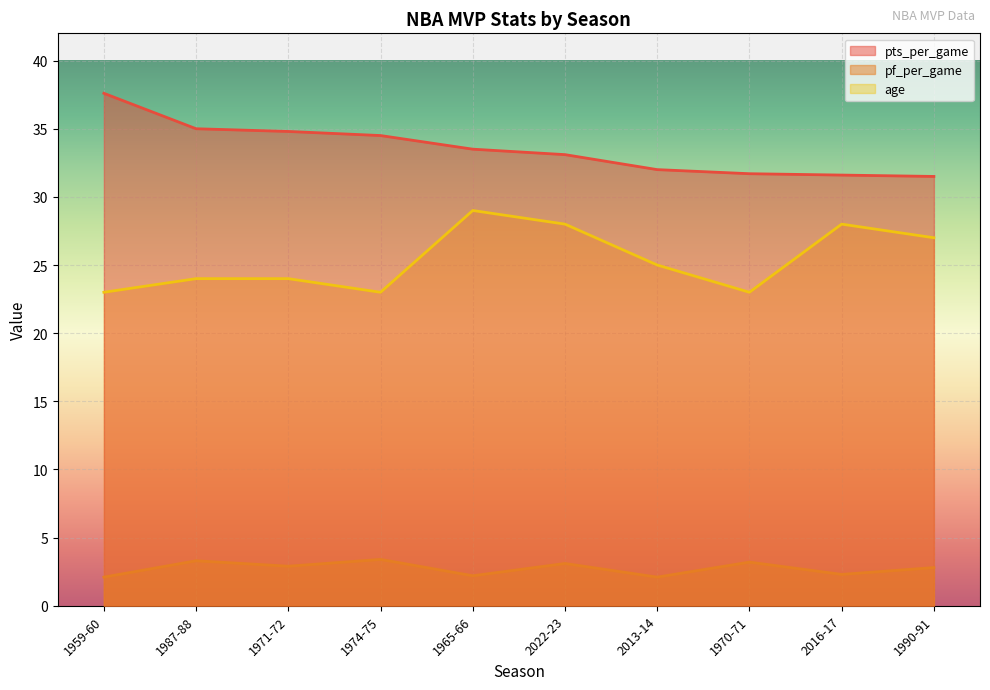

What is the difference between the maximum and second lowest values in the age series?

6.0